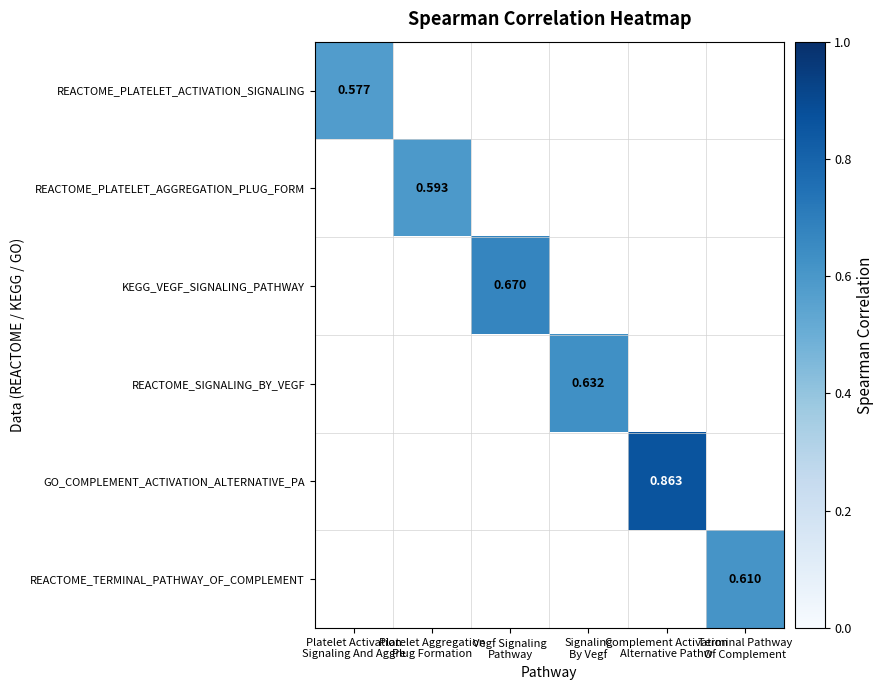

What is the minimum value shown in the chart?

0.6